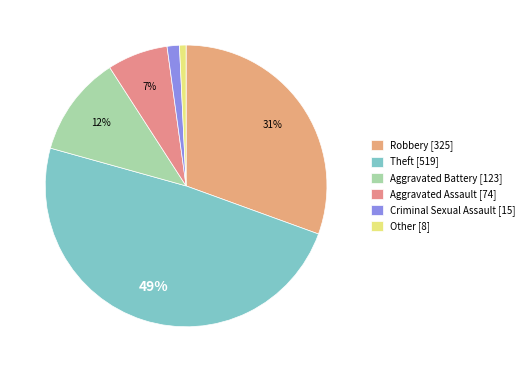

Between Aggravated Assault and Other, which is larger?

Aggravated Assault